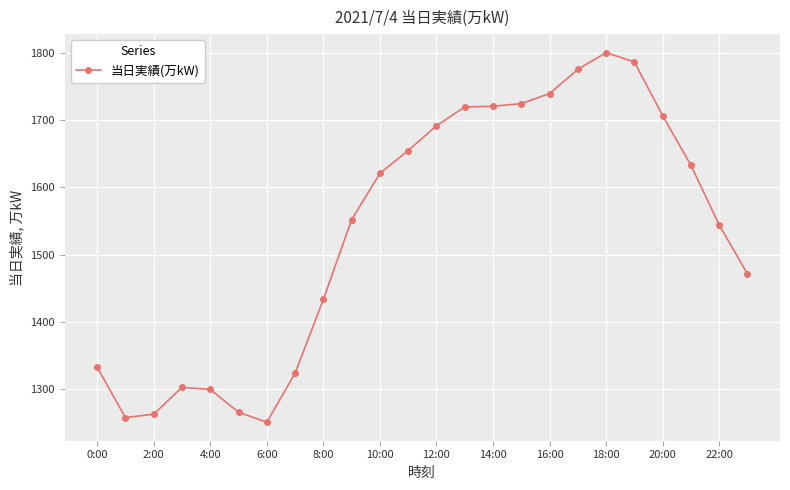

What is the value of the 15th point from the left?

1721